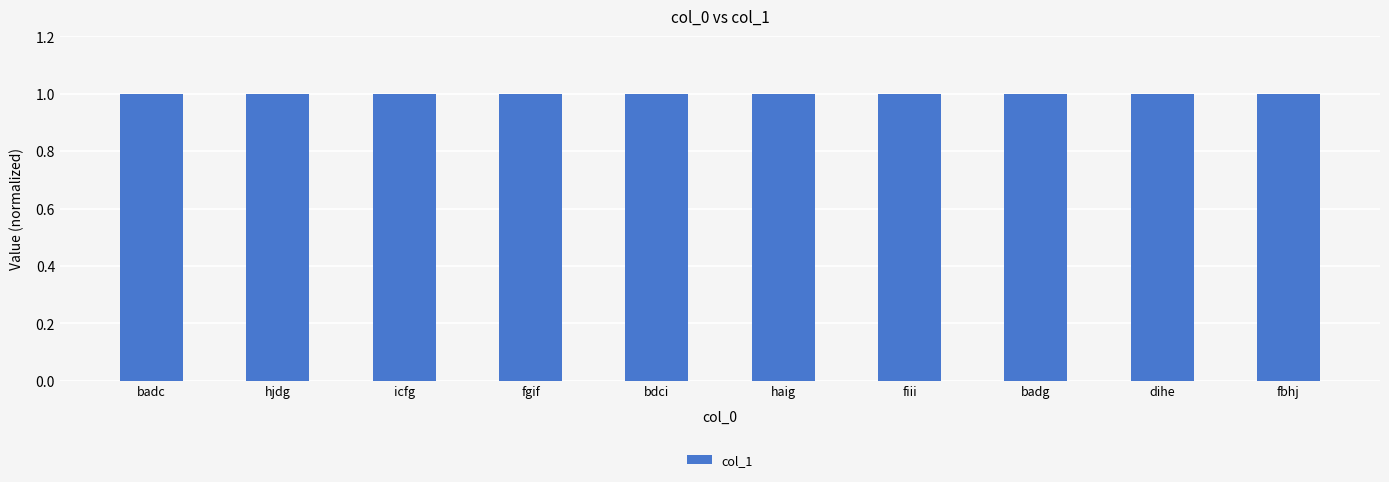

The chart shows a value of 1.0 at icfg. True or false?

True